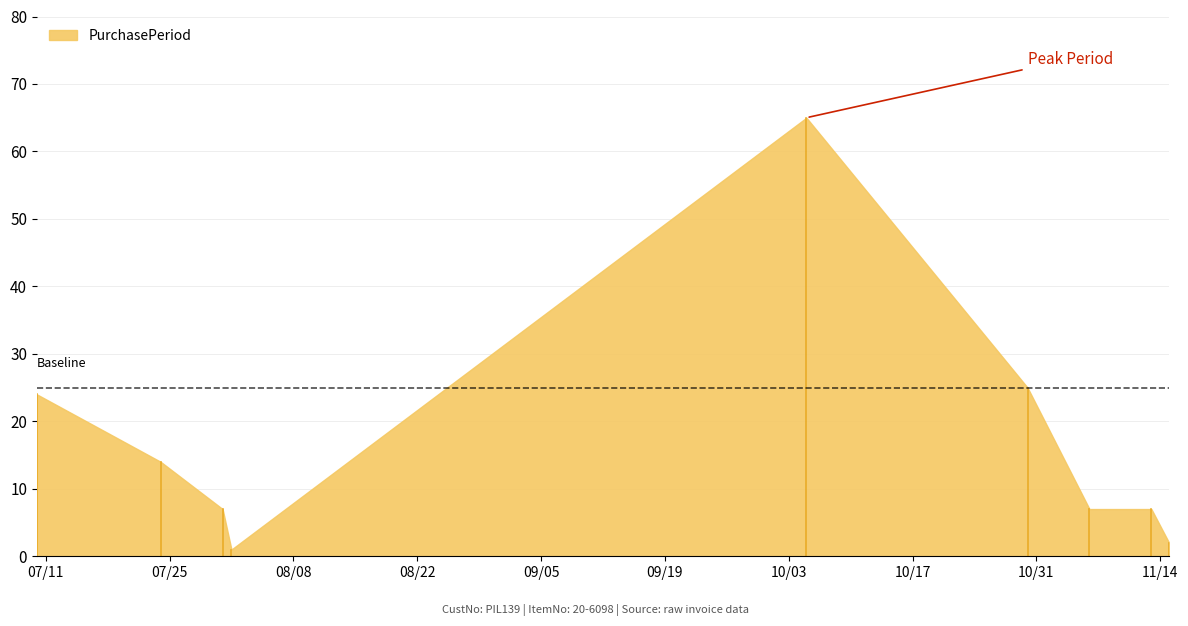

Where does the data first go above 7?

2017-07-10